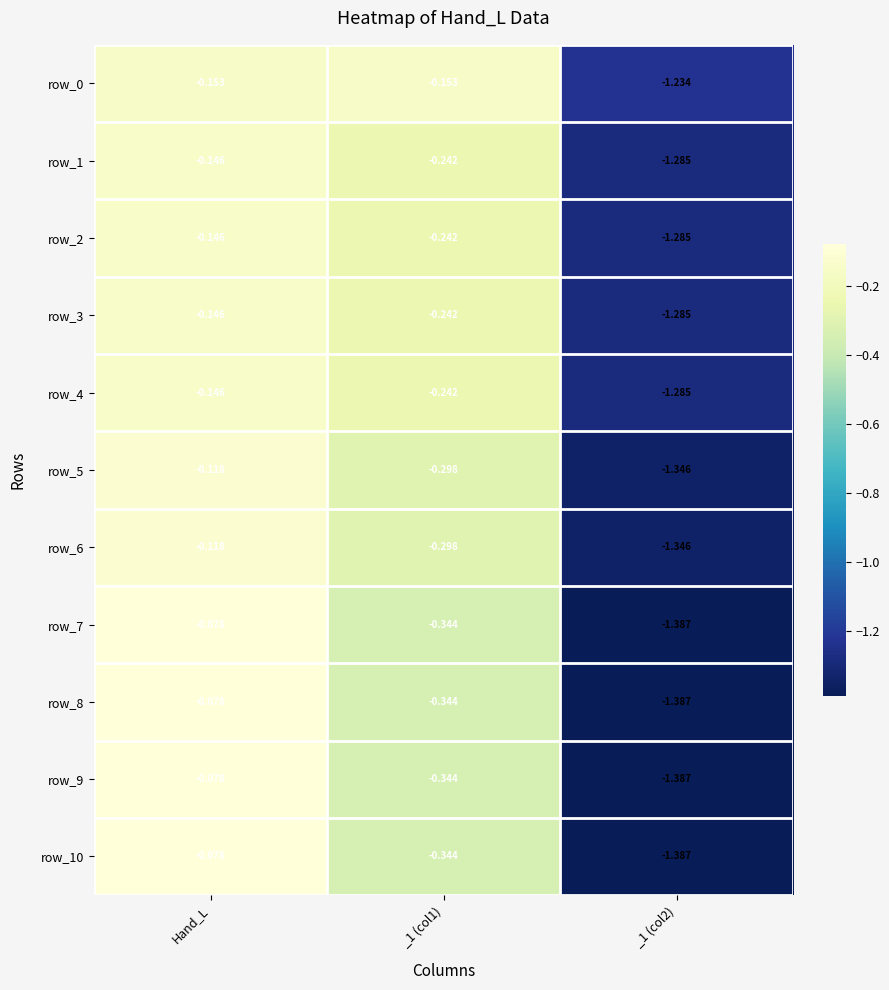

Which label corresponds to the largest value in the chart?

Hand_L